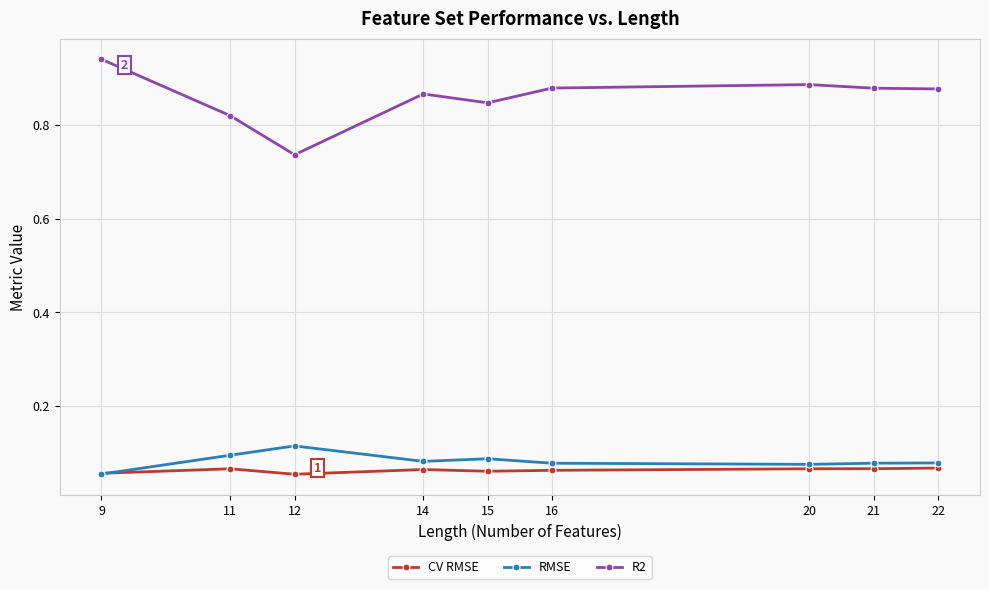

Which category has the lowest value in the RMSE series?

9